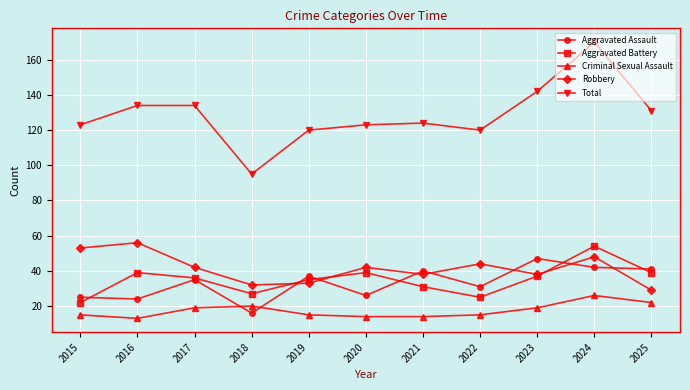

Which category has the highest value in the Robbery series?

2016